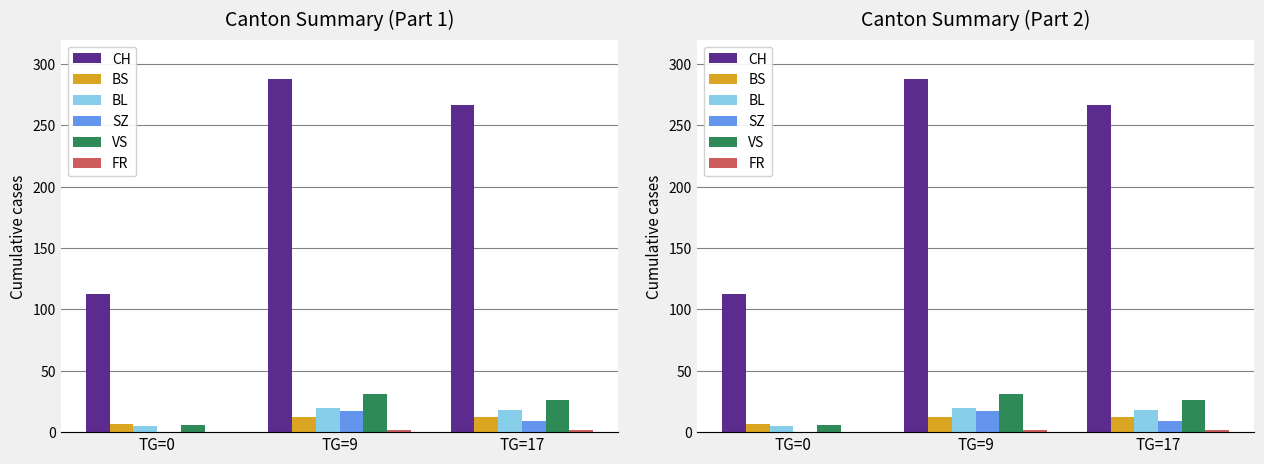

How many categories are shown in the chart?

3